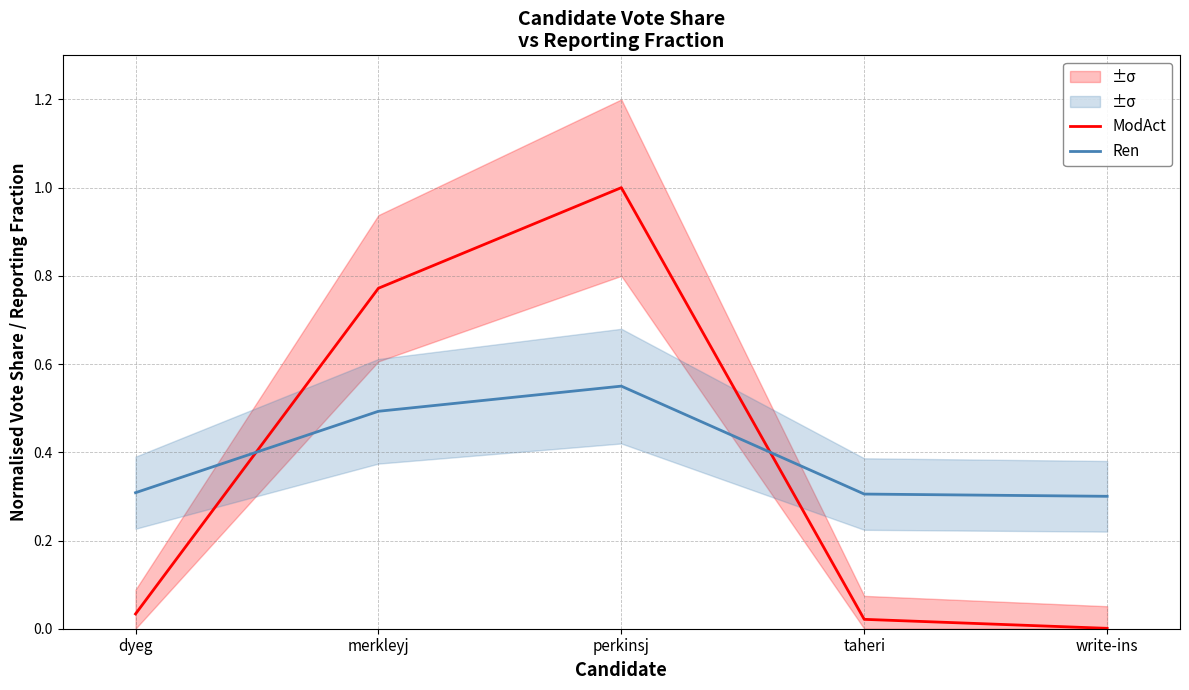

What is the sum of the Ren values at merkleyj and taheri?

0.8